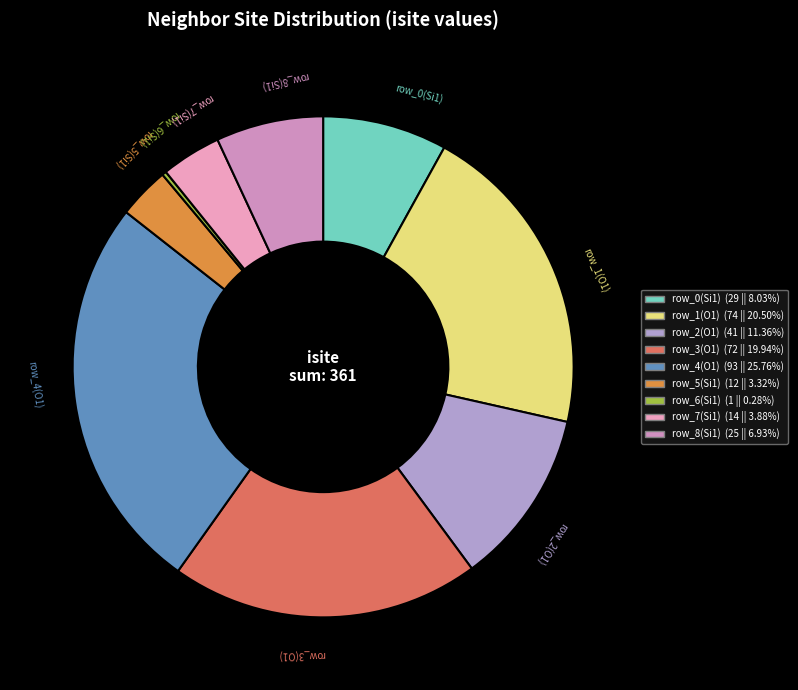

Is there a majority slice in this chart?

No